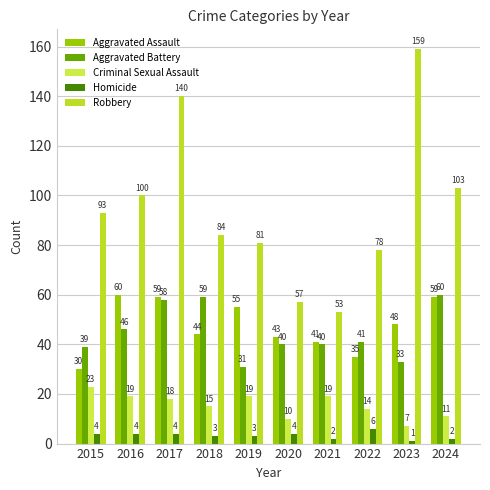

Which series changed the most between 2018 and 2024?

Robbery